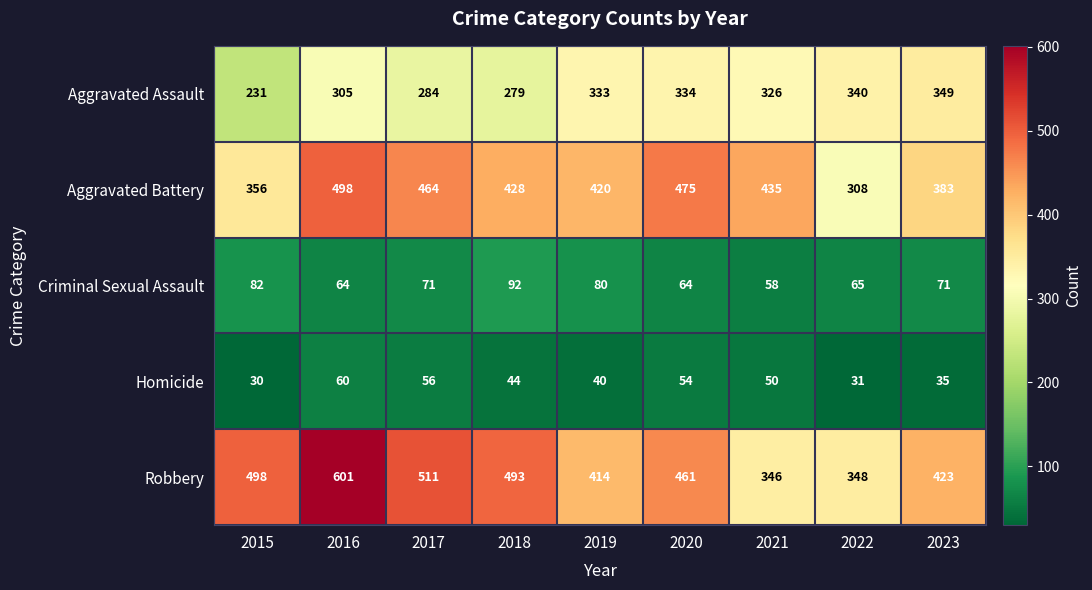

At which label does Criminal Sexual Assault first exceed 71?

2015